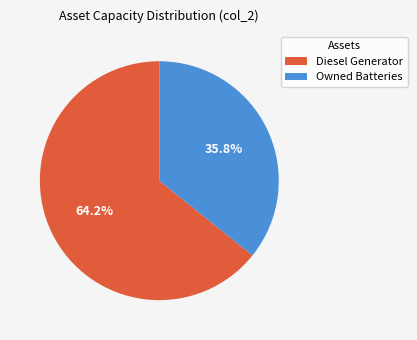

Between Diesel Generator and Owned Batteries, which is larger?

Diesel Generator